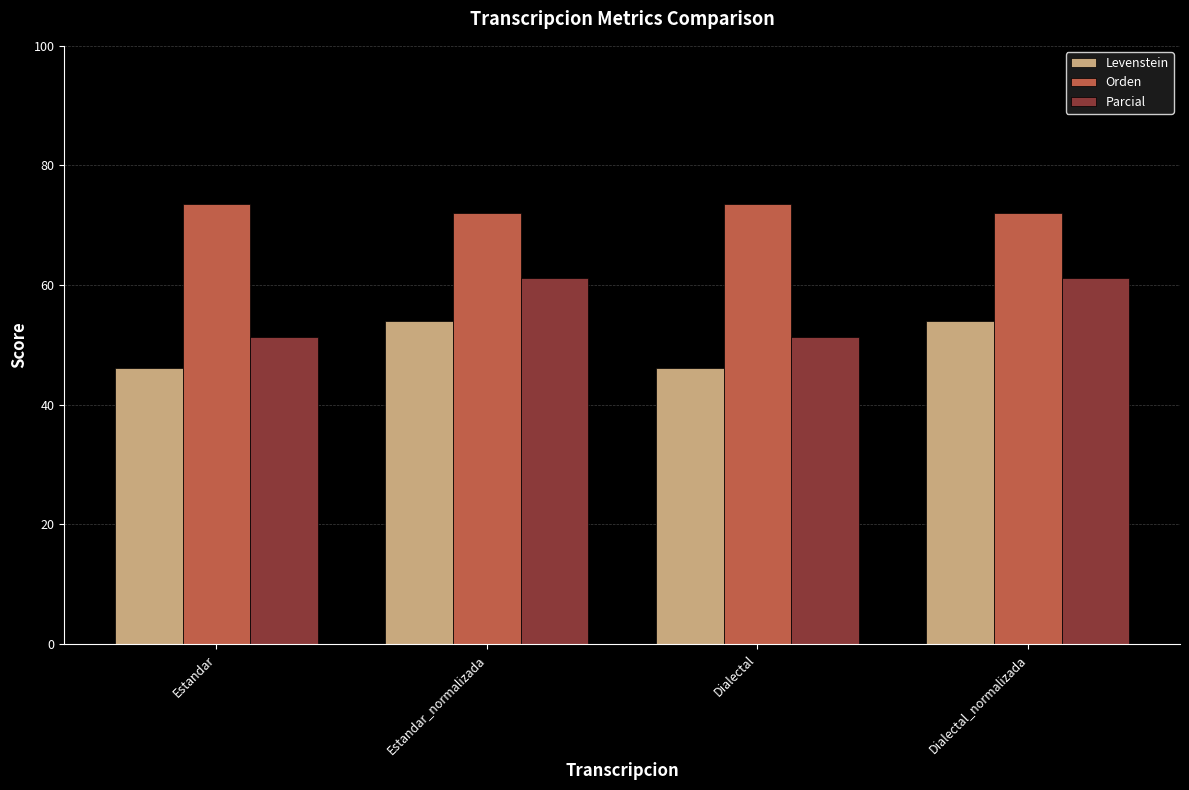

Which series has the largest total across all categories?

Orden